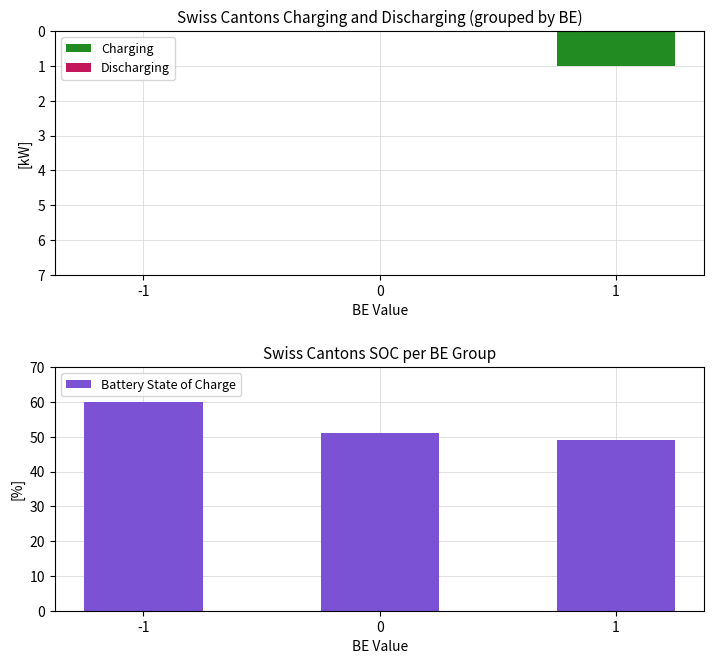

How many data points does each series have?

3